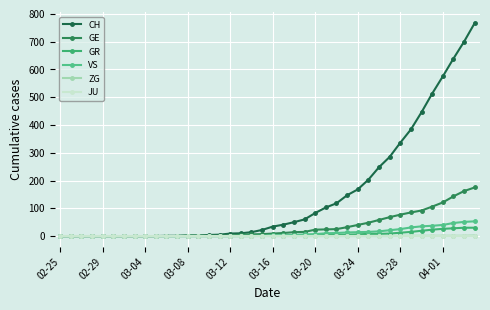

What is the average value of the GR series?

6